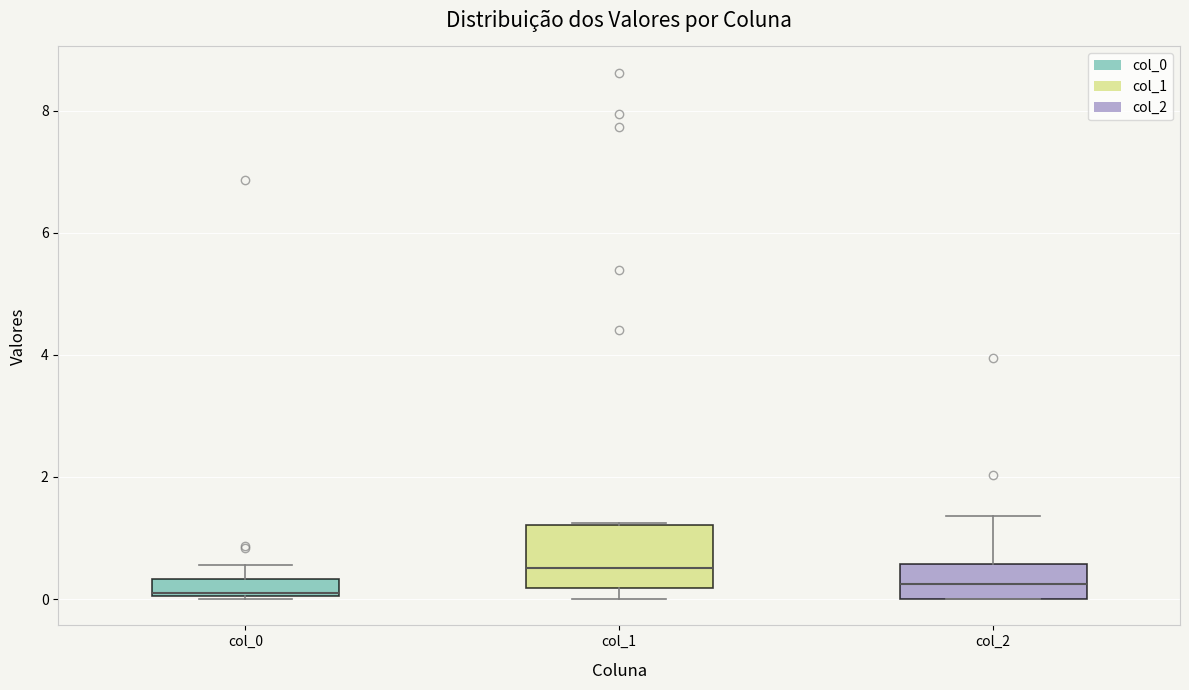

Where does the median line of the box for col_1 sit on the y-axis? The values are not printed on the chart, so give them approximately, as read against the axis.

0.6